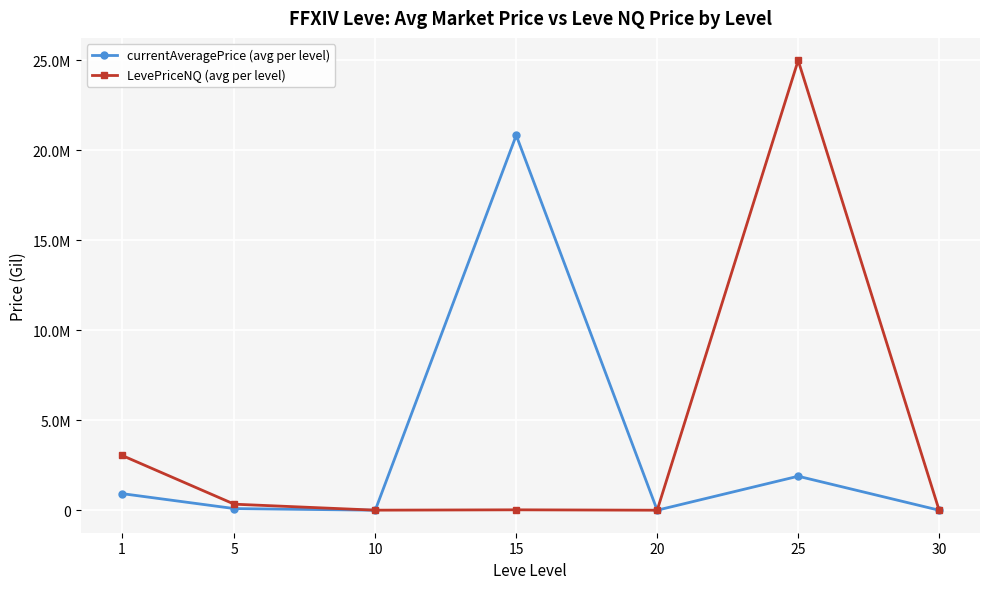

Which series has the widest spread of values?

LevePriceNQ (avg per level)